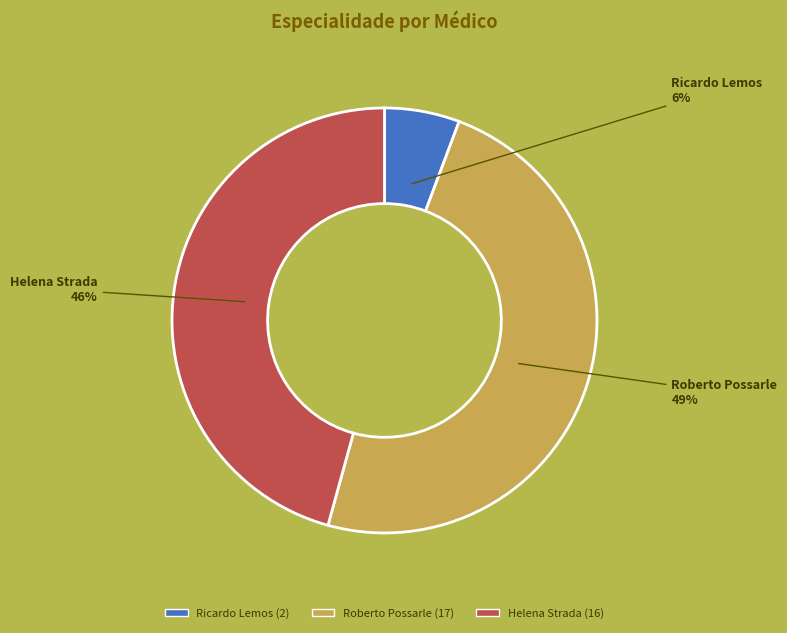

Is the sum of Roberto Possarle and Helena Strada greater than half?

Yes